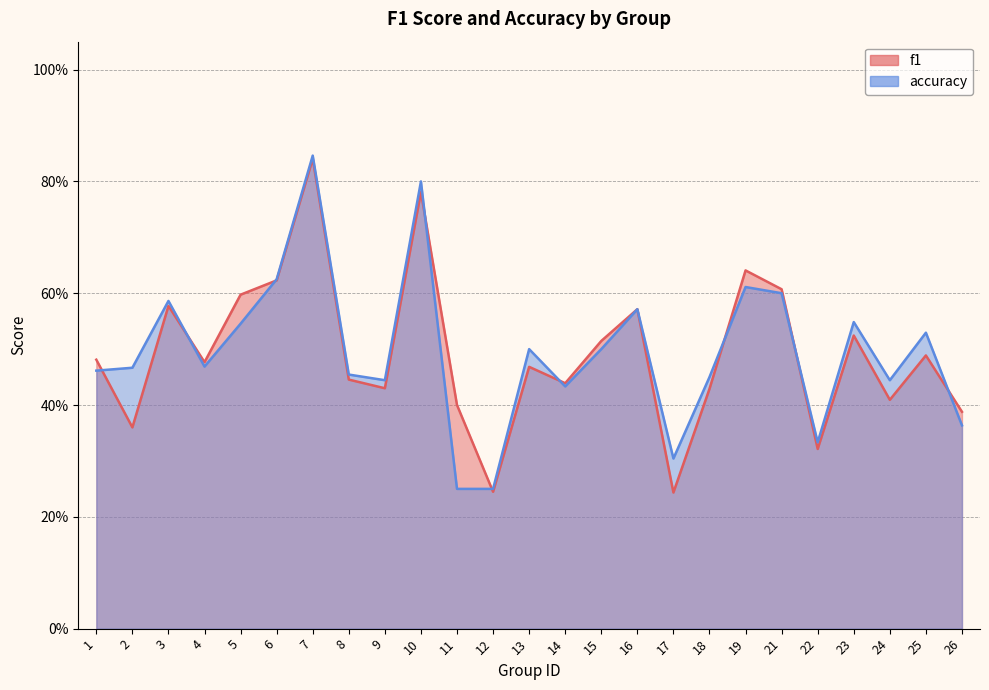

Between 10 and 17, which is larger?

10